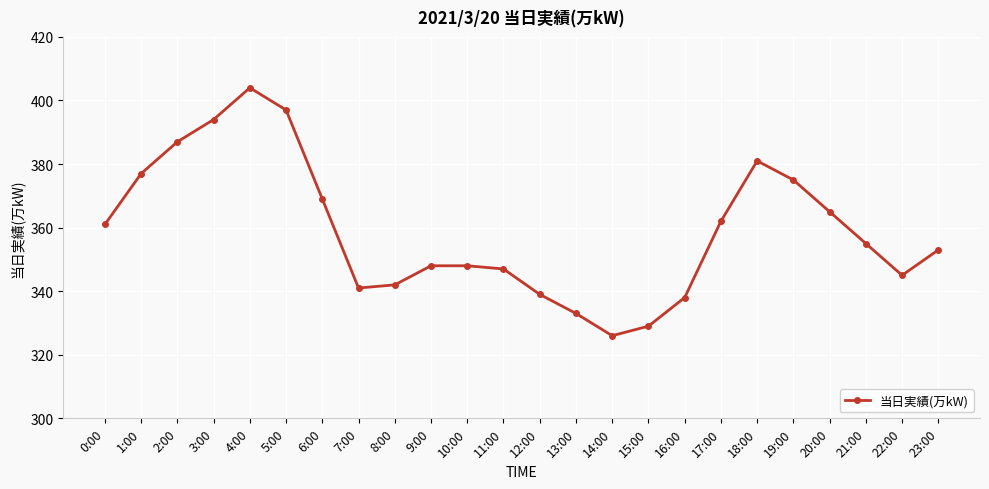

Which label corresponds to the smallest value in the chart?

14:00